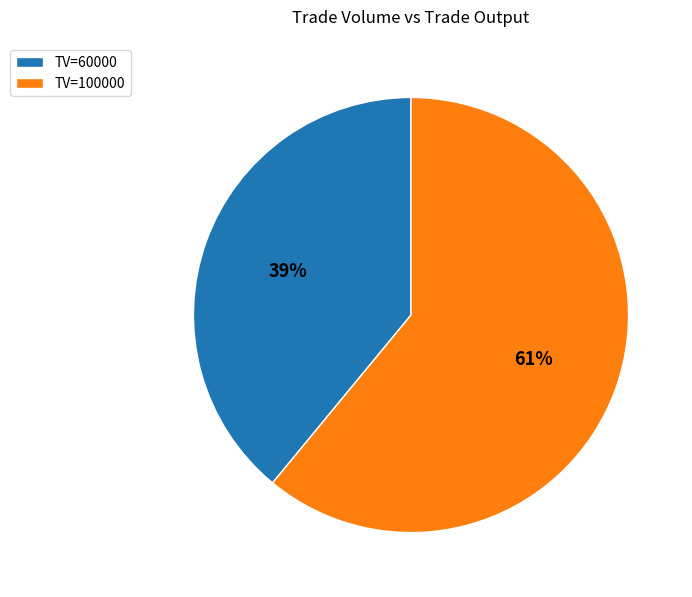

How many segments does this pie chart have?

2